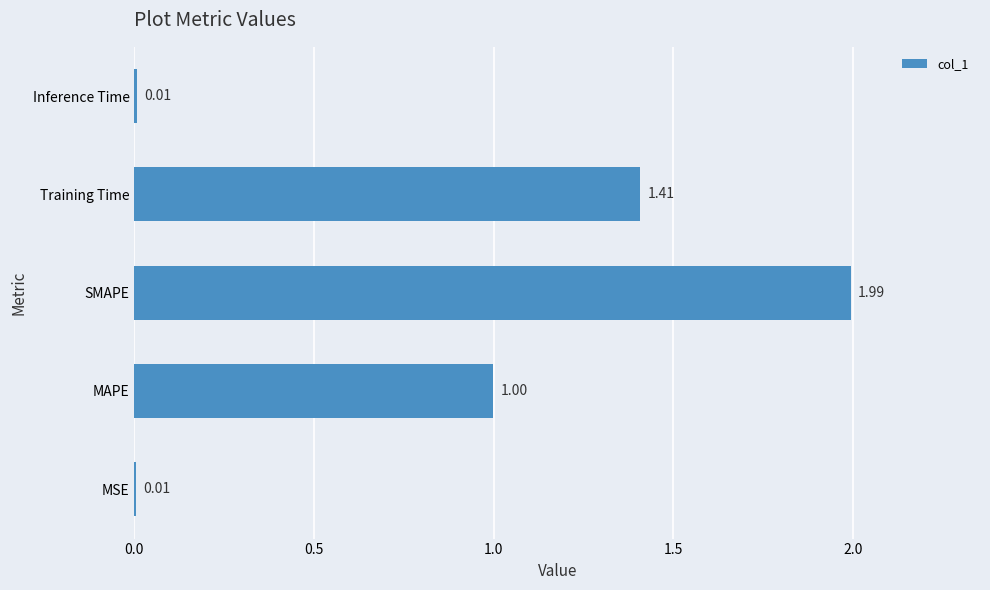

What is the sum of the values at Training Time and MAPE?

2.4